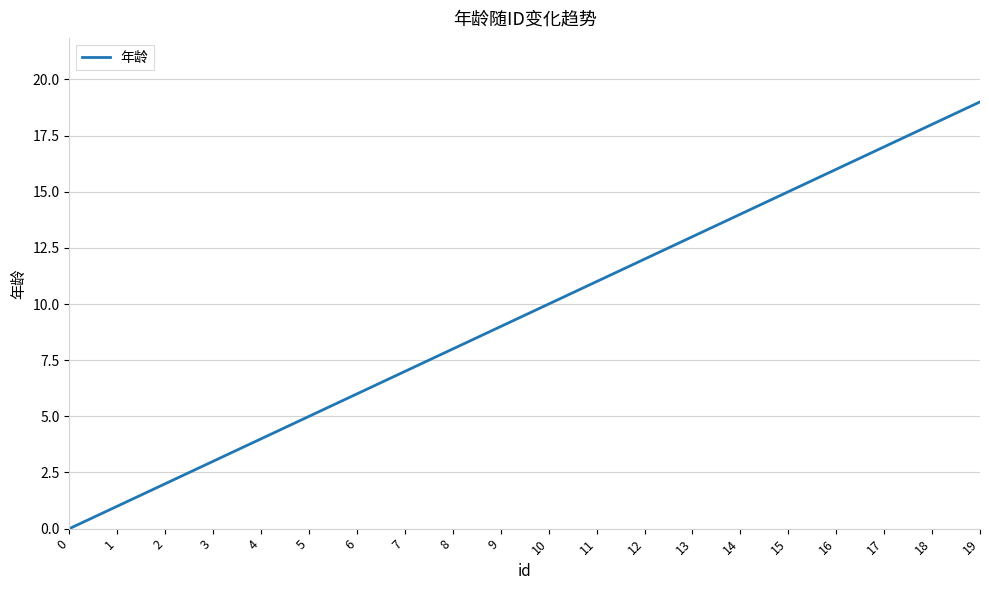

What is the difference between the maximum and minimum values?

19